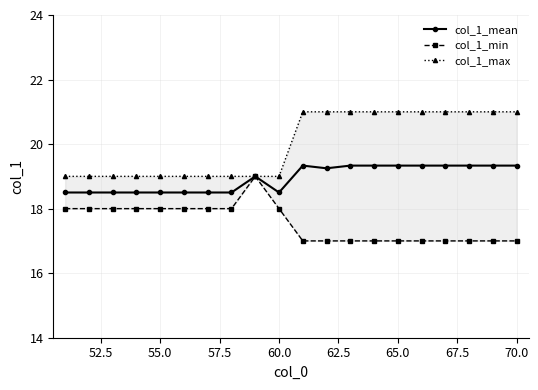

Is this an area chart (filled region under the line)?

No